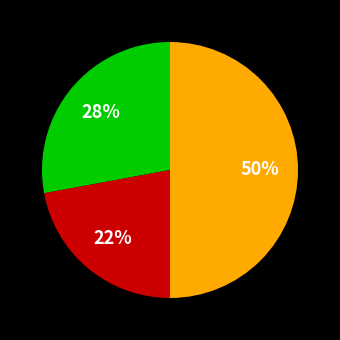

To the nearest percent, what is the difference between the largest and smallest slice percentages?

28%